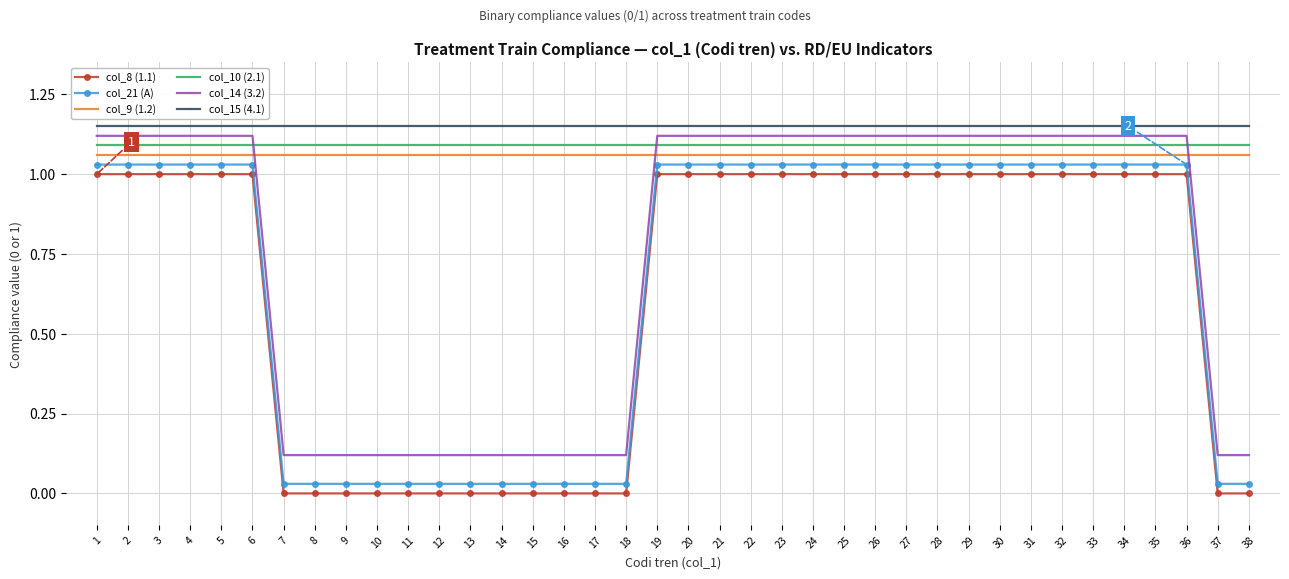

The col_8 (1.1) series shows 1.0 at 25. True or false?

True